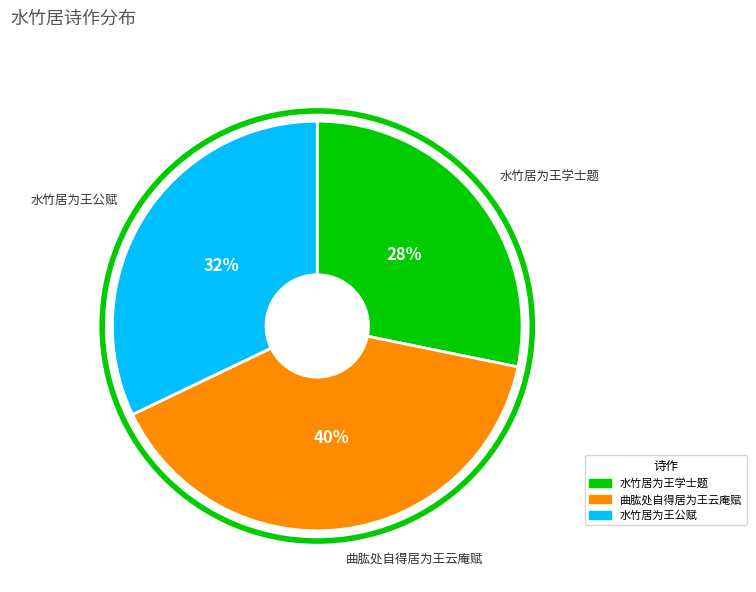

Is the sum of 水竹居为王学士题 and 曲肱处自得居为王云庵赋 greater than half?

Yes